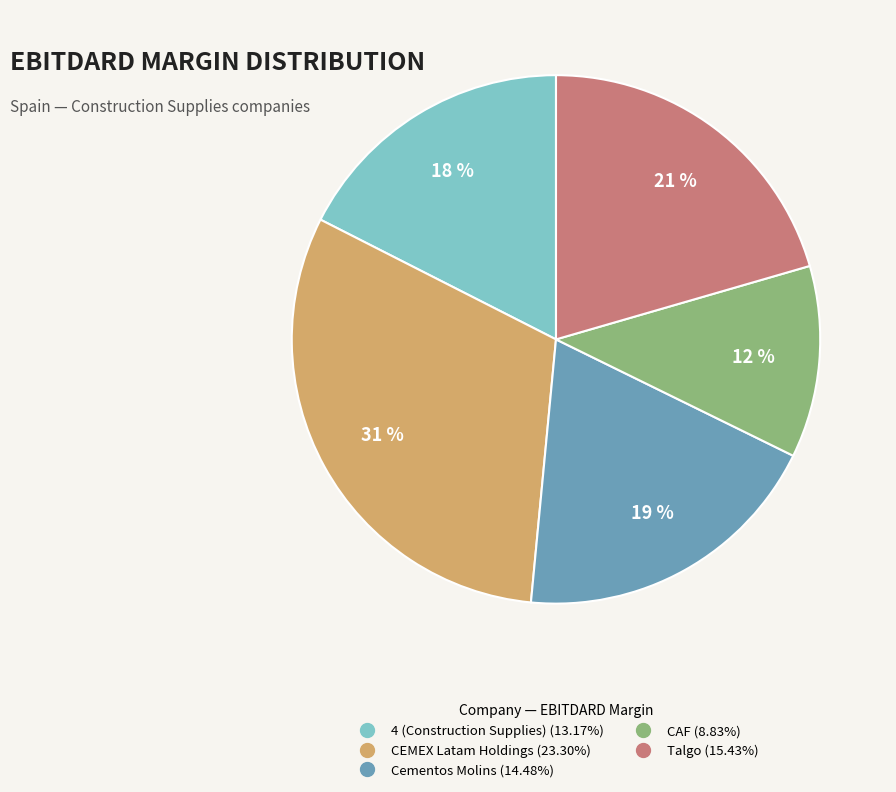

Is the sum of CEMEX Latam Holdings and CAF greater than half?

No